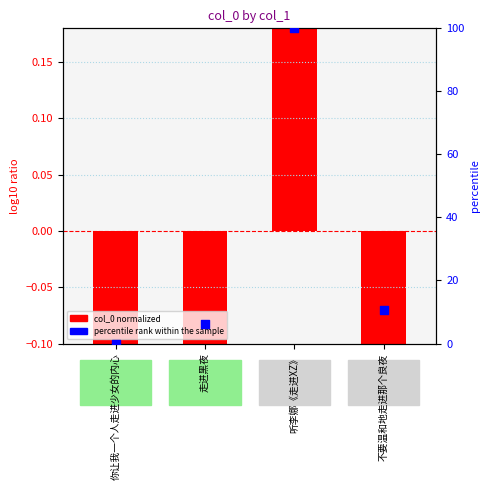

At which category is the sum across all series the highest?

听李娜《走进XZ》